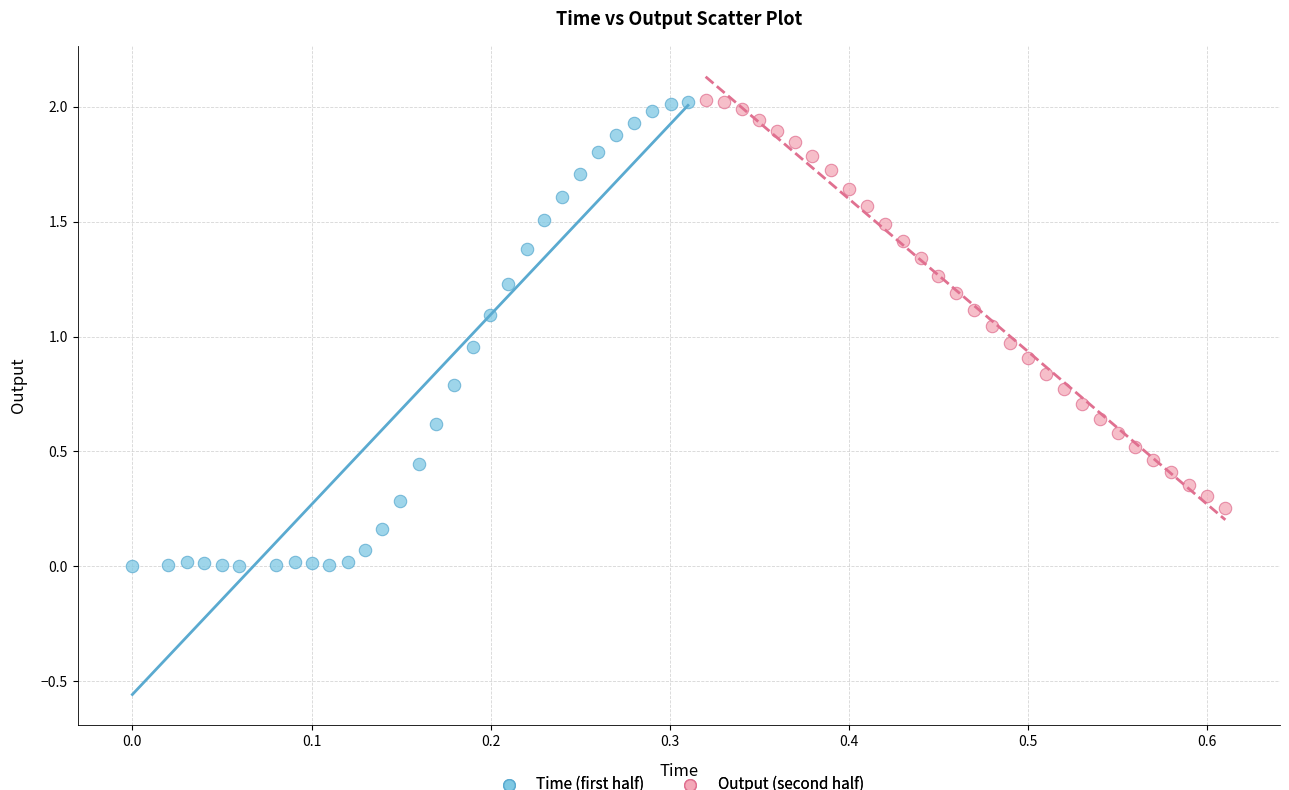

Which series has the widest spread of Y values?

Time (first half)